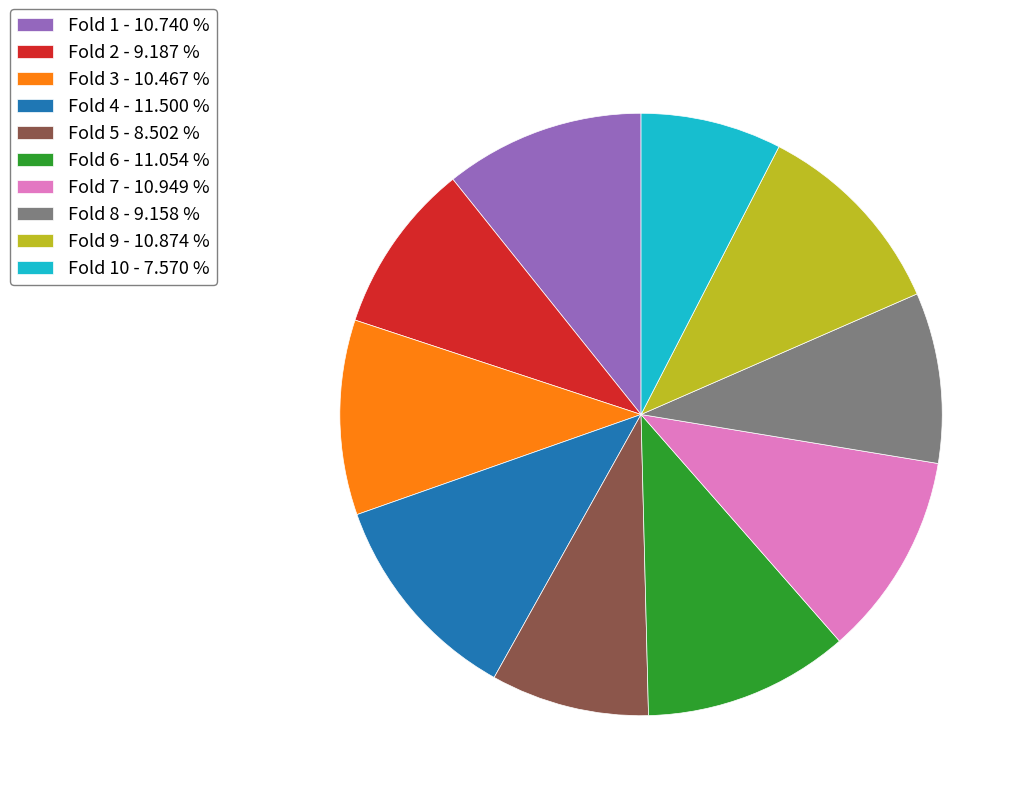

What is the smallest slice in the pie chart?

Fold 10 - 7.570 %